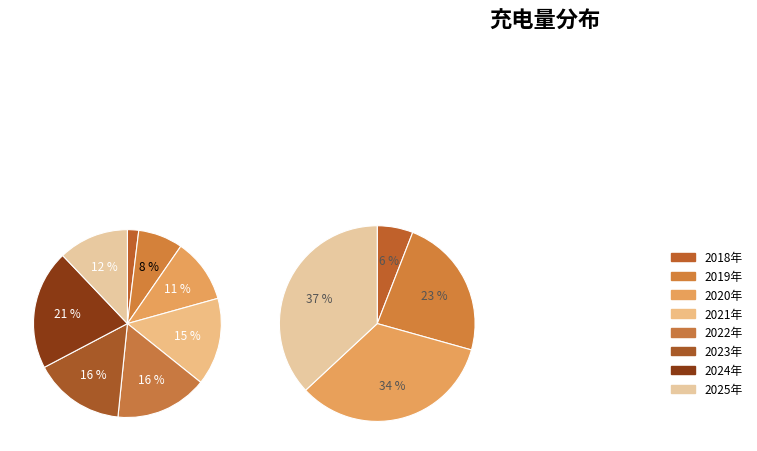

Which slice is the largest?

2024年